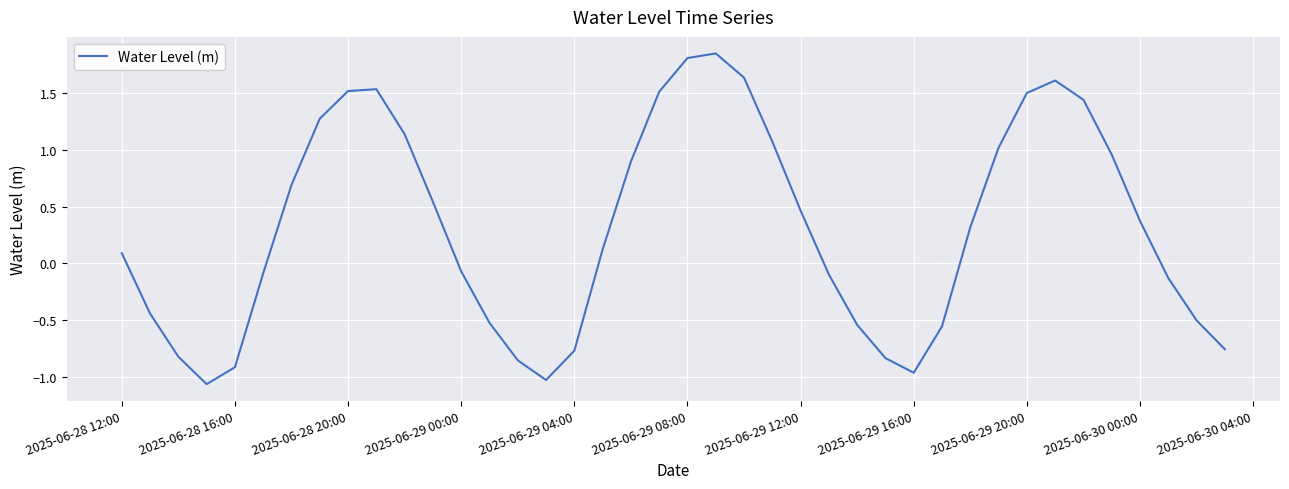

True or false: there are more than 0 points higher than both neighbors.

True